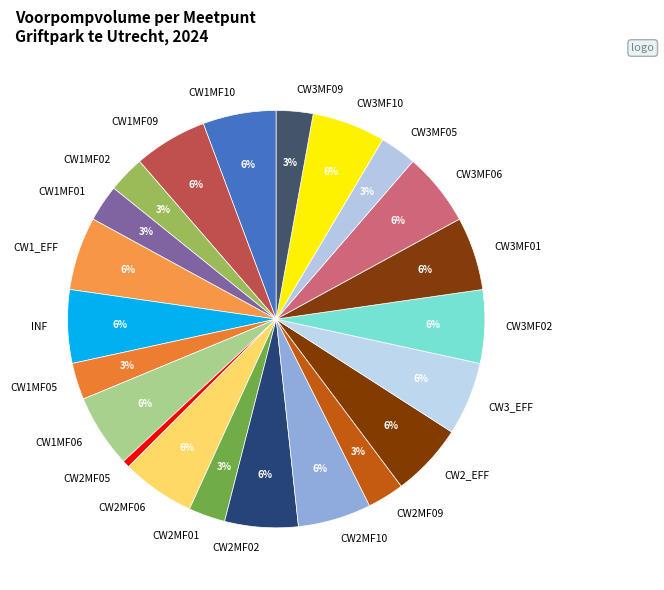

Is it true that CW2MF06 is 1% of the pie?

False